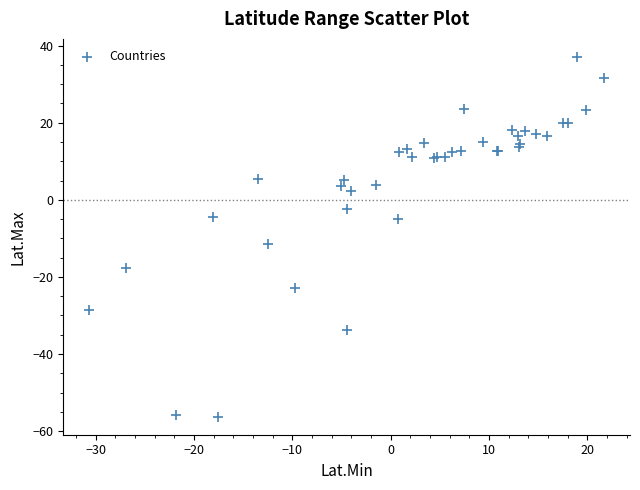

What Y value in the scatter plot is closest to -9?

-11.4